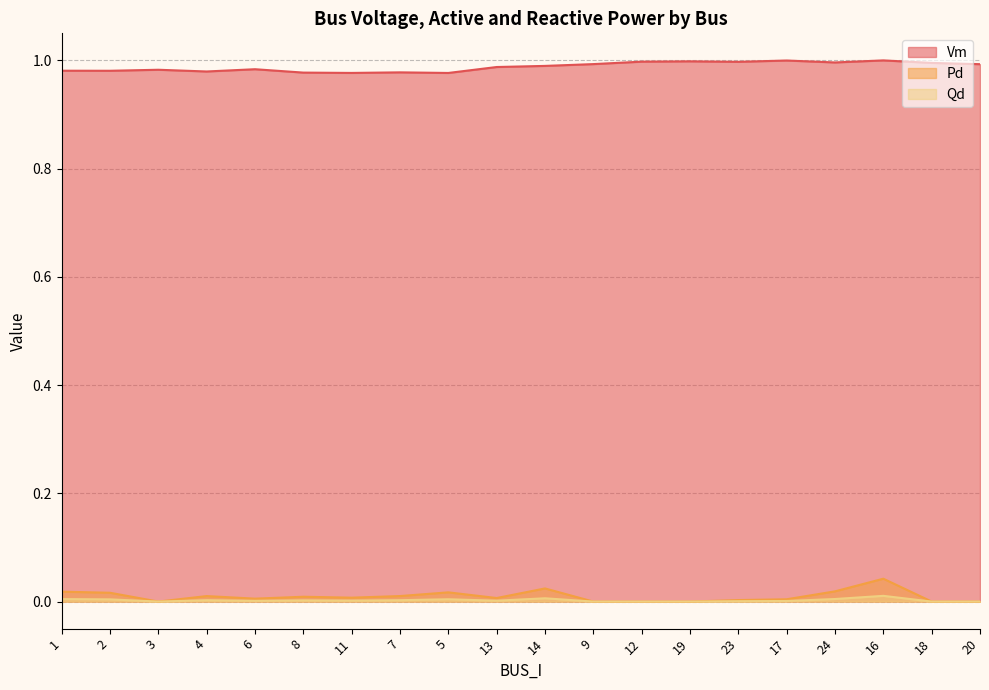

What position from the right is 7?

13